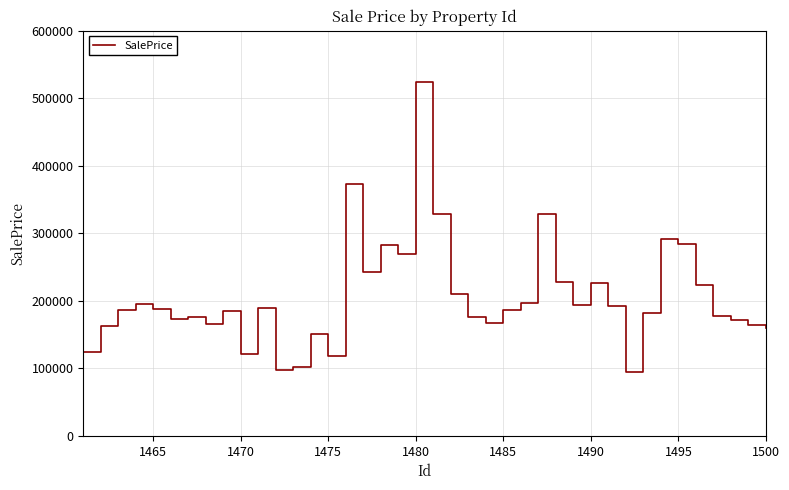

What is the maximum value shown in the chart?

523367.2